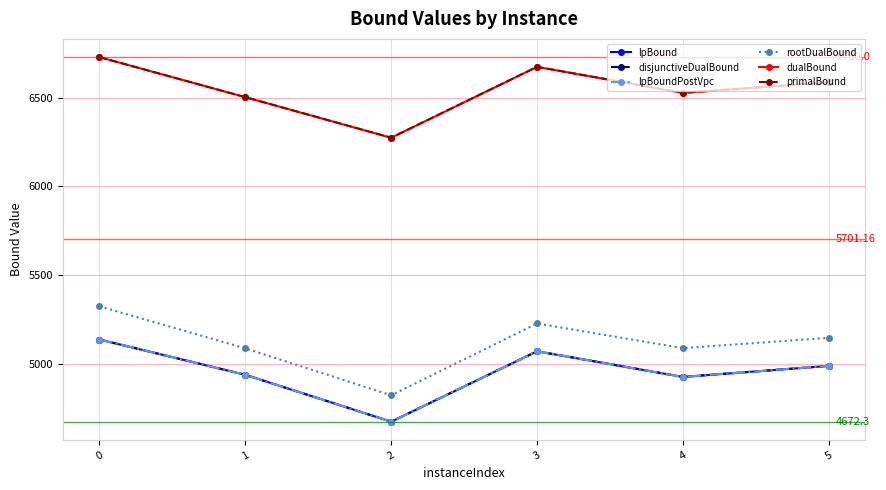

What are all the series names shown in the legend?

lpBound, disjunctiveDualBound, lpBoundPostVpc, rootDualBound, dualBound, primalBound